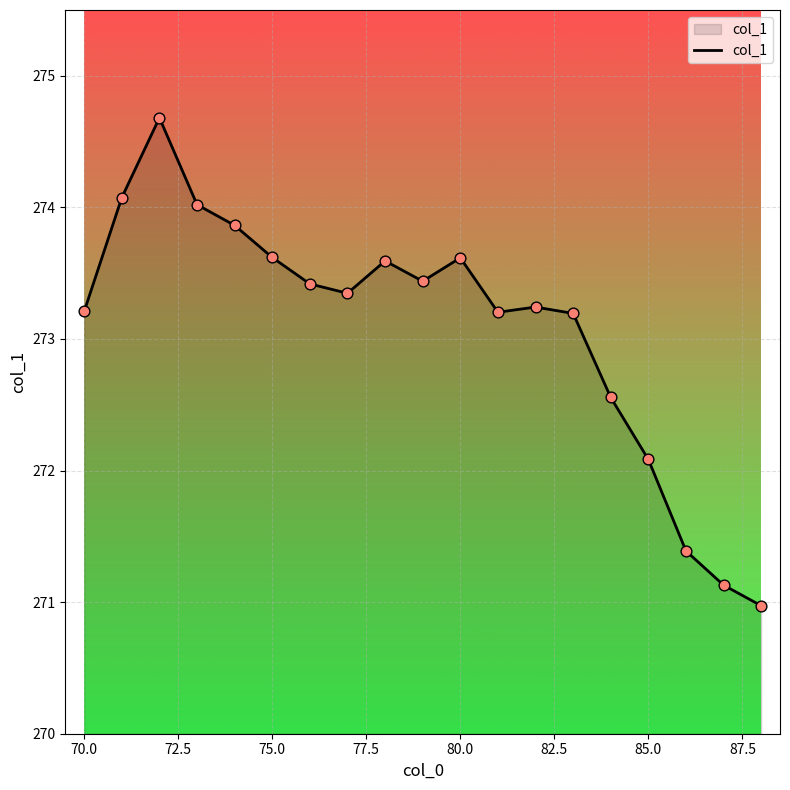

What is the greatest value displayed?

274.7